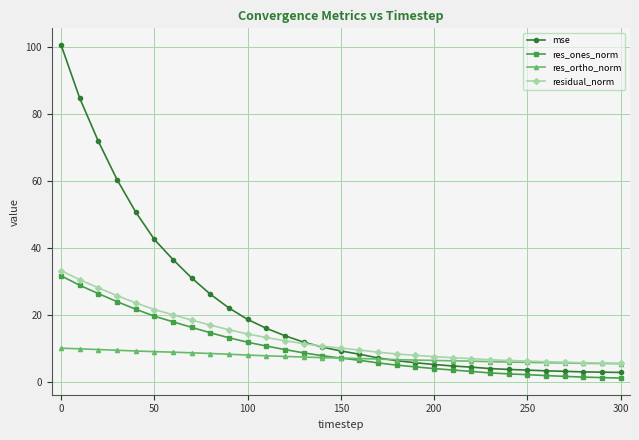

Which series has the largest total across all categories?

mse